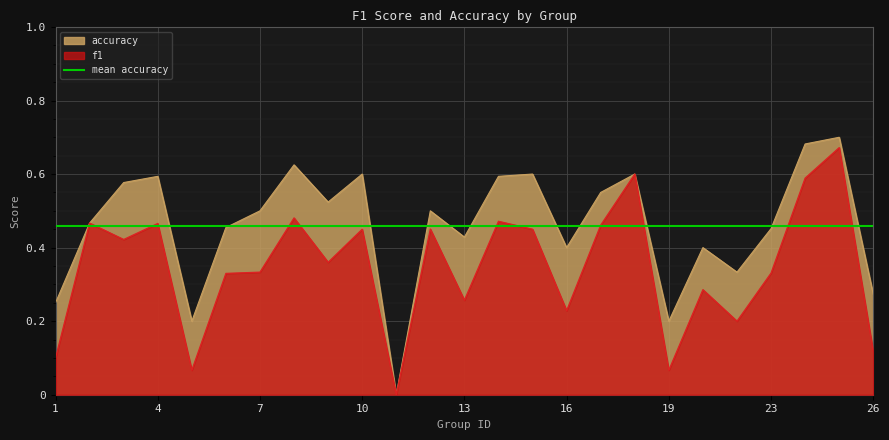

Rank the series by their maximum value, from highest to lowest.

accuracy, f1